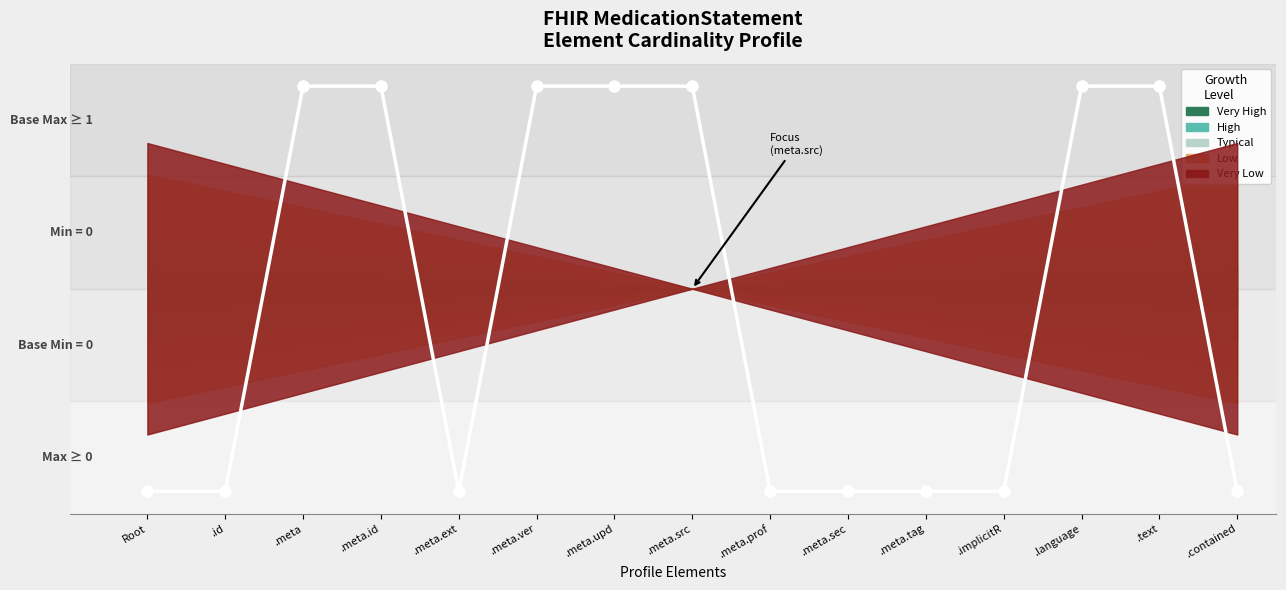

True or false: the data has more than 0 interior local peaks.

False